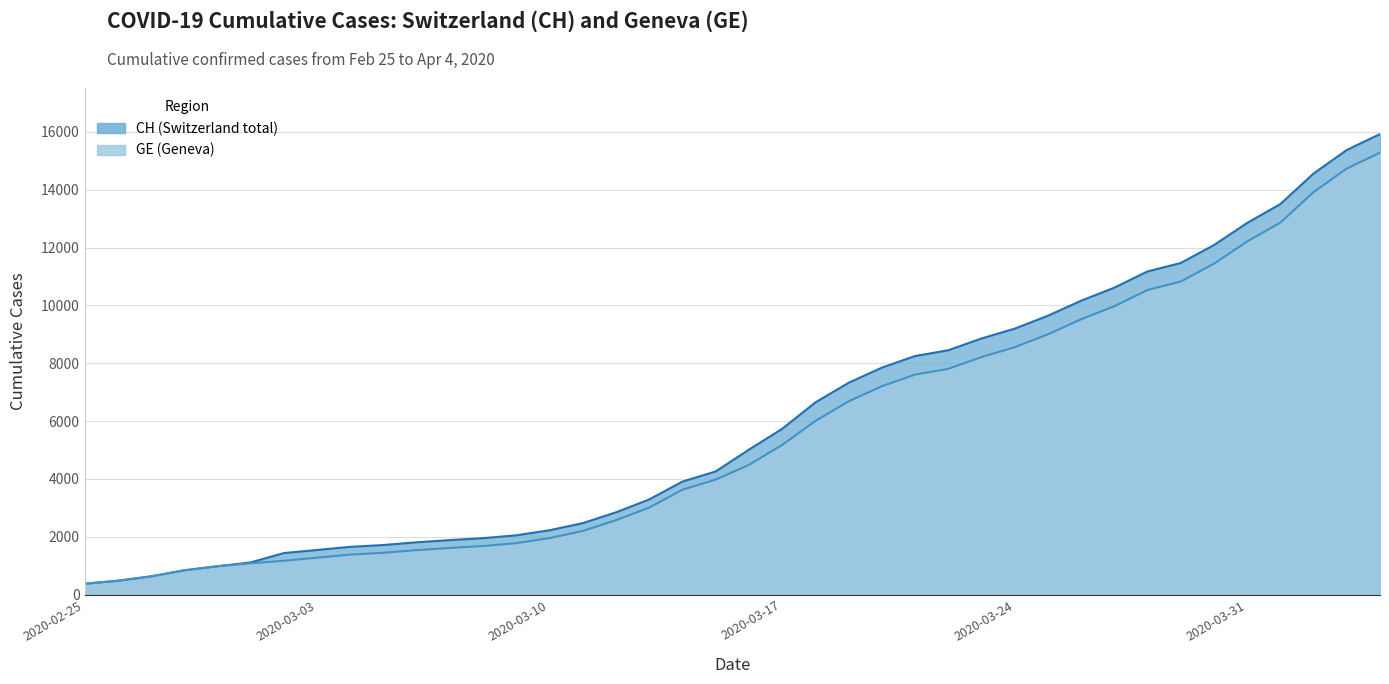

How many series are shown in this chart?

2